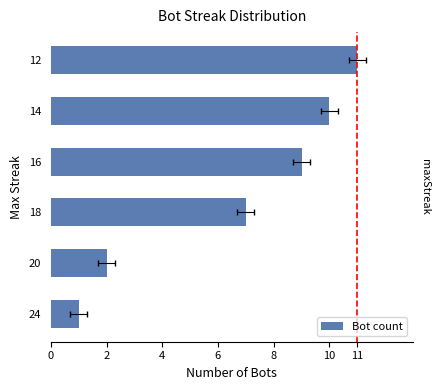

How many values are between 2 and 10?

4